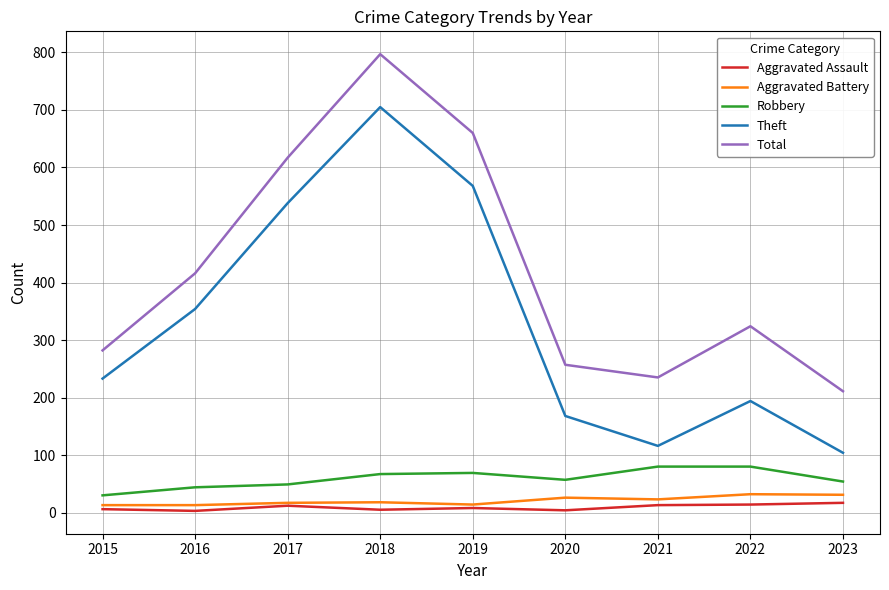

True or false: Aggravated Assault and Theft cross at least once.

False